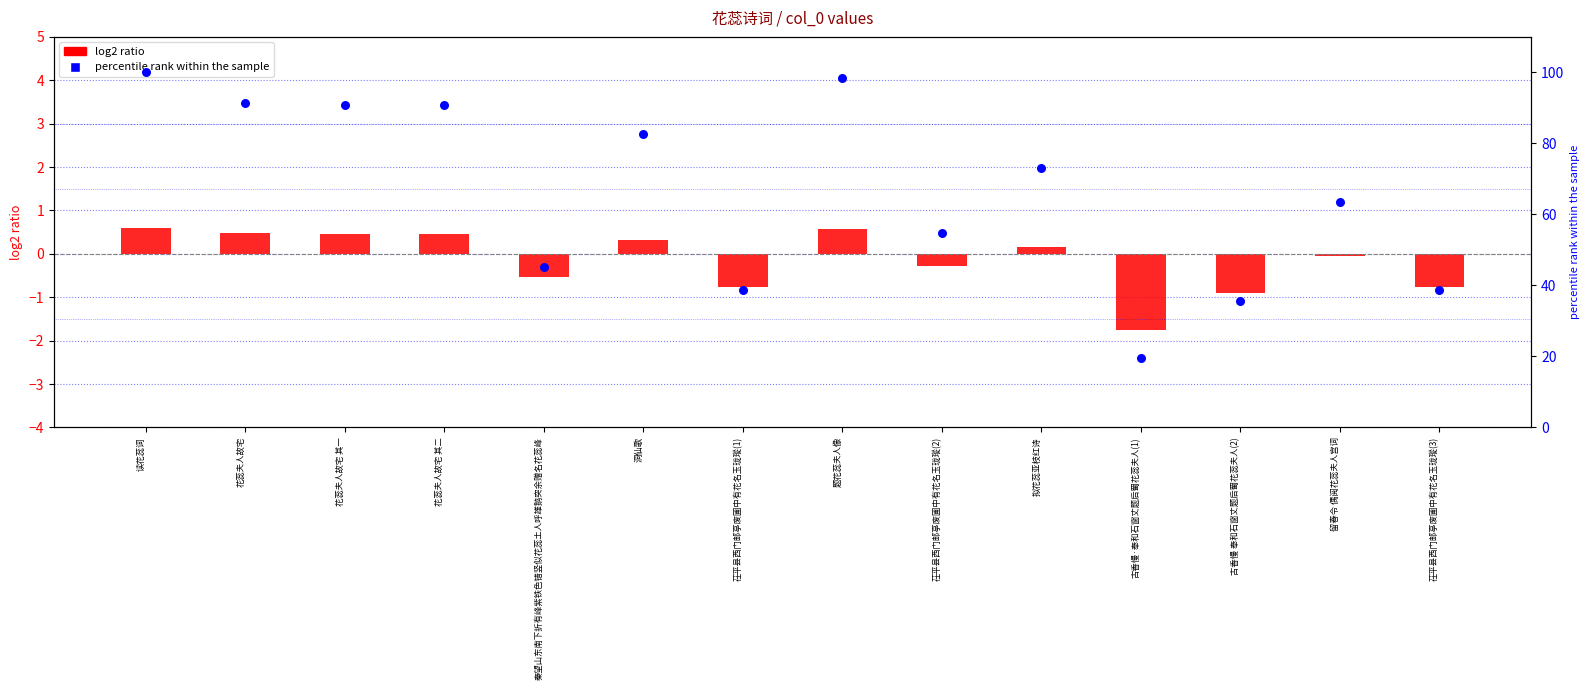

At how many categories does at least one series exceed 78?

6